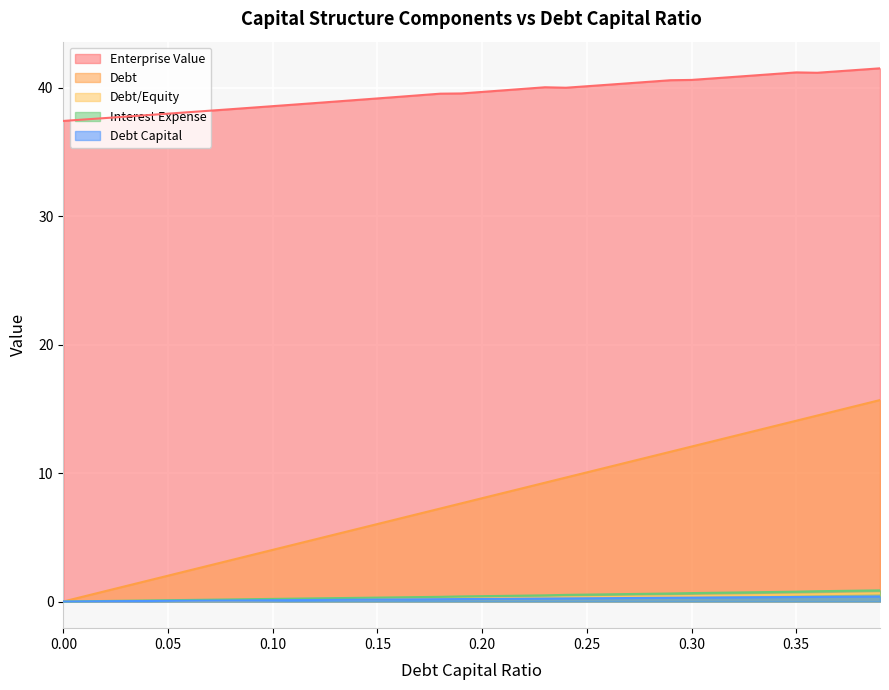

The debt series shows 0.1 at 0.2. True or false?

False